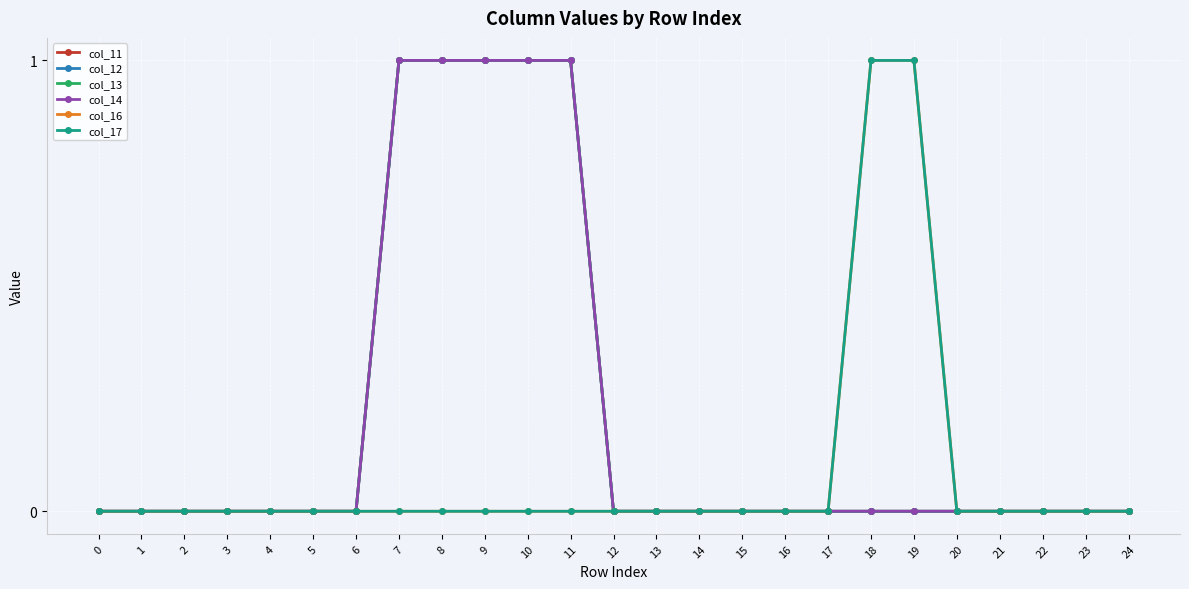

Is it true that col_11 equals 1 at 24?

False